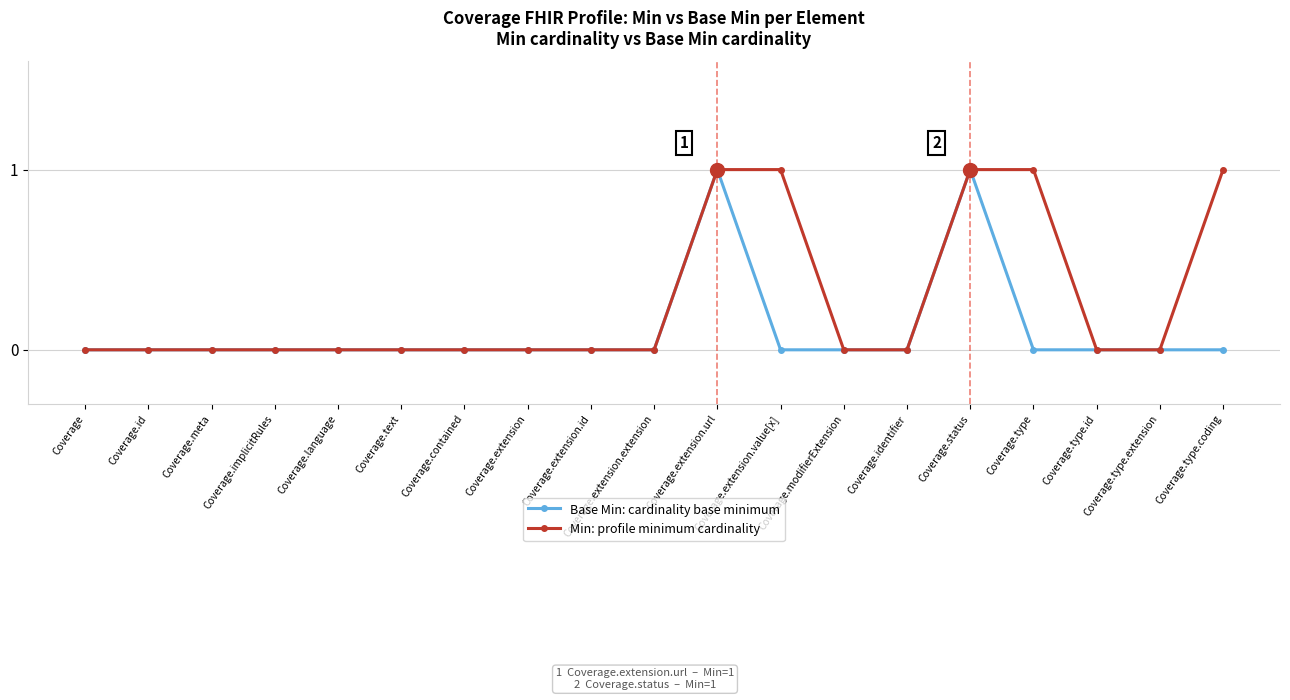

Reading left to right, extract all data points from this chart.

Base Min: cardinality base minimum: 0	0	0	0	0	0	0	0	0	0	1	0	0	0	1	0	0	0	0
Min: profile minimum cardinality: 0	0	0	0	0	0	0	0	0	0	1	1	0	0	1	1	0	0	1